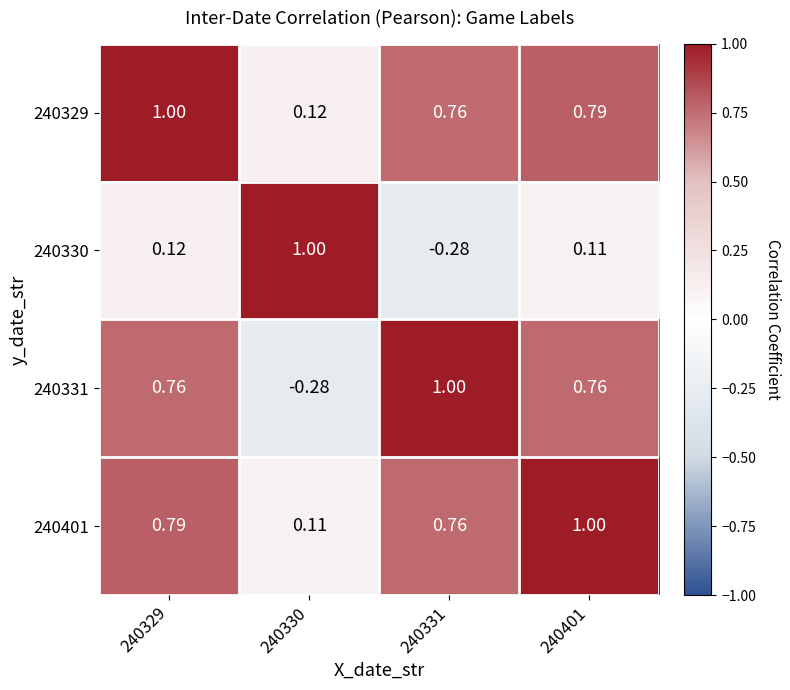

What is the total value across all series at 240331?

2.2